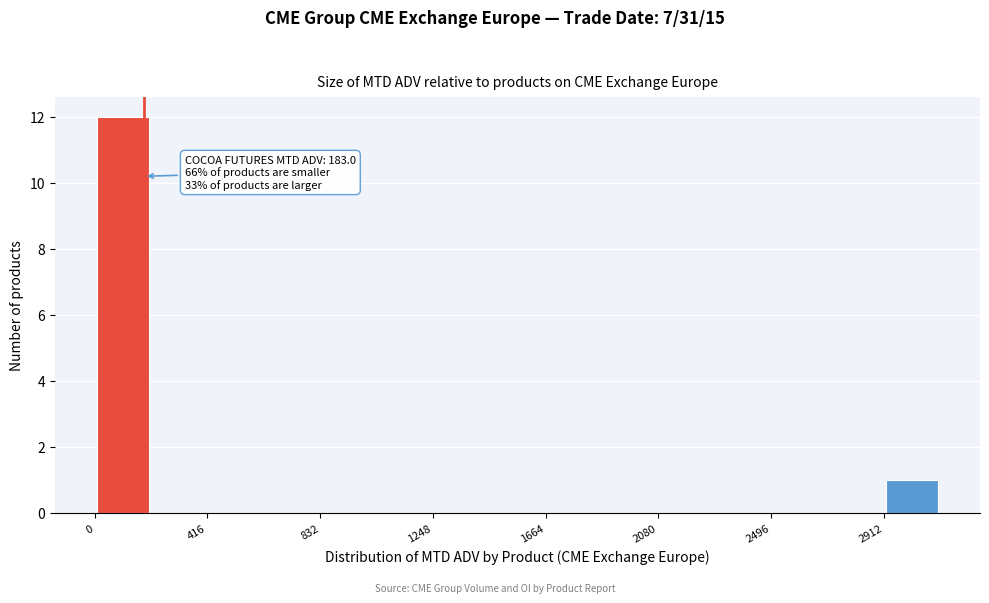

Over which range of the x-axis is the bar tallest?

0 to 200